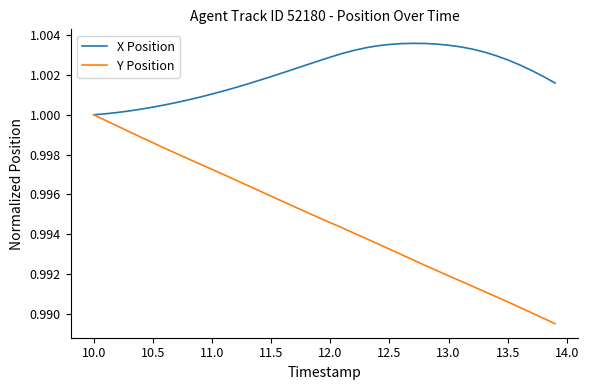

Which series has the largest total across all categories?

X Position